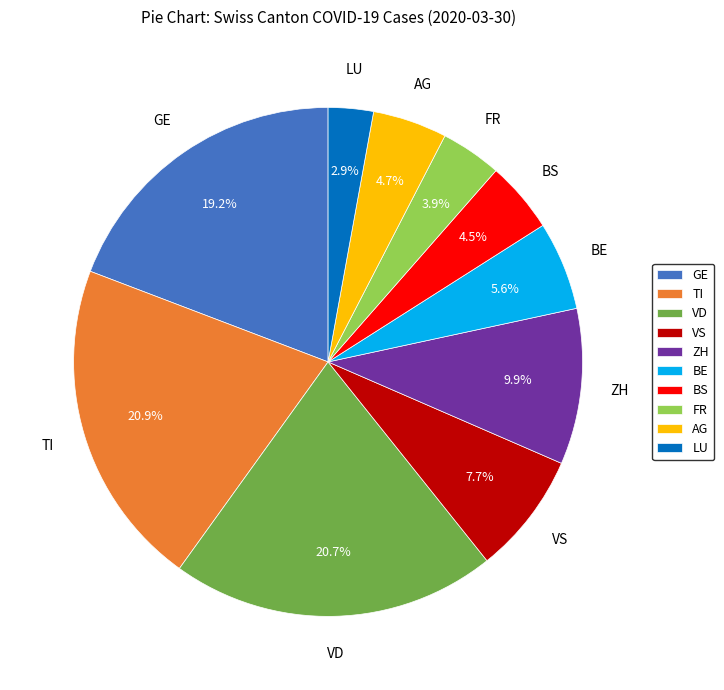

Is it true that GE is 13% of the pie?

False